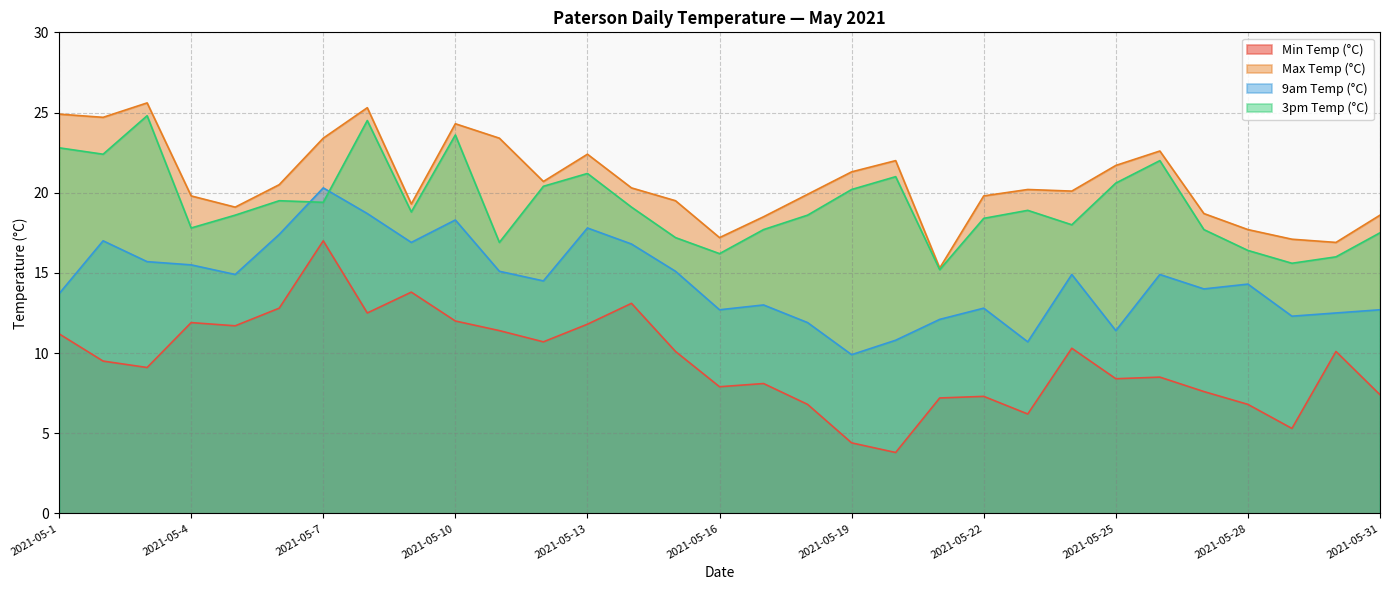

Rank the categories by 9am Temp (°C) value from lowest to highest.

2021-05-19, 2021-05-23, 2021-05-20, 2021-05-25, 2021-05-18, 2021-05-21, 2021-05-29, 2021-05-30, 2021-05-16, 2021-05-31, 2021-05-22, 2021-05-17, 2021-05-1, 2021-05-27, 2021-05-28, 2021-05-12, 2021-05-5, 2021-05-24, 2021-05-26, 2021-05-11, 2021-05-15, 2021-05-4, 2021-05-3, 2021-05-14, 2021-05-9, 2021-05-2, 2021-05-6, 2021-05-13, 2021-05-10, 2021-05-8, 2021-05-7